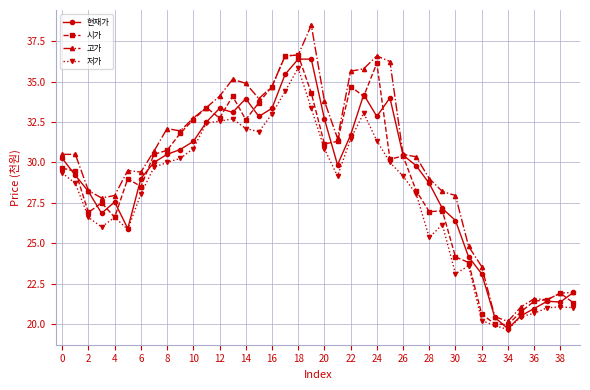

What is the maximum value shown in the chart?

38.5